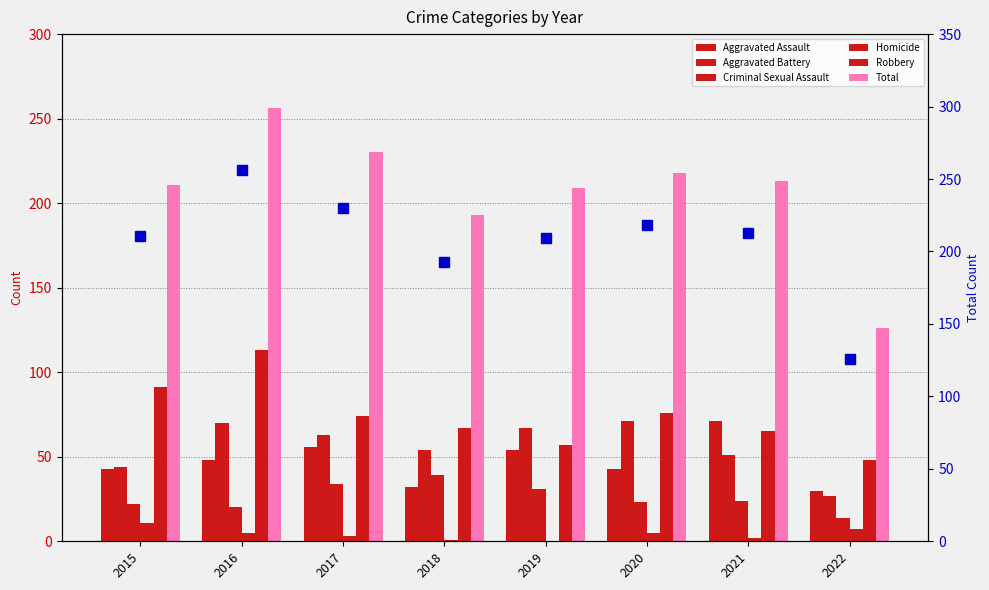

What is the spread (max minus min) of values at 2016?

251